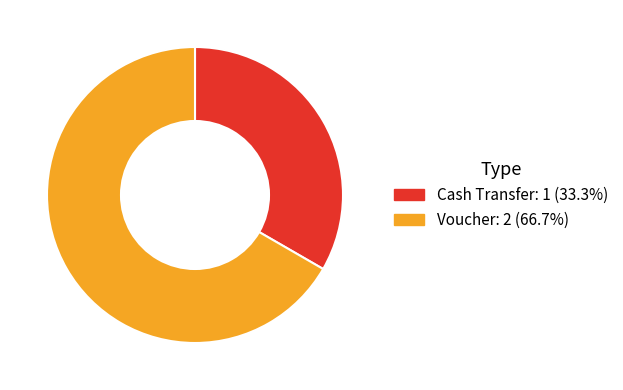

Is it true that Voucher is 80% of the pie?

False